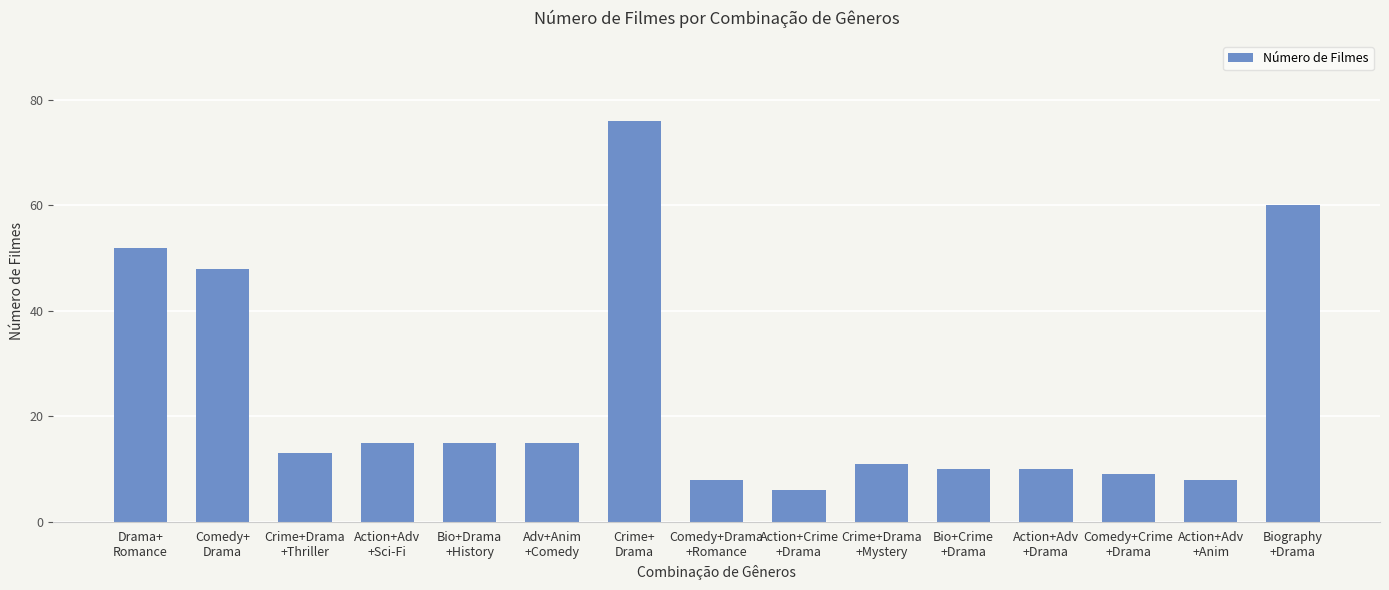

What is the difference between the values at Drama+
Romance and Action+Crime
+Drama?

46